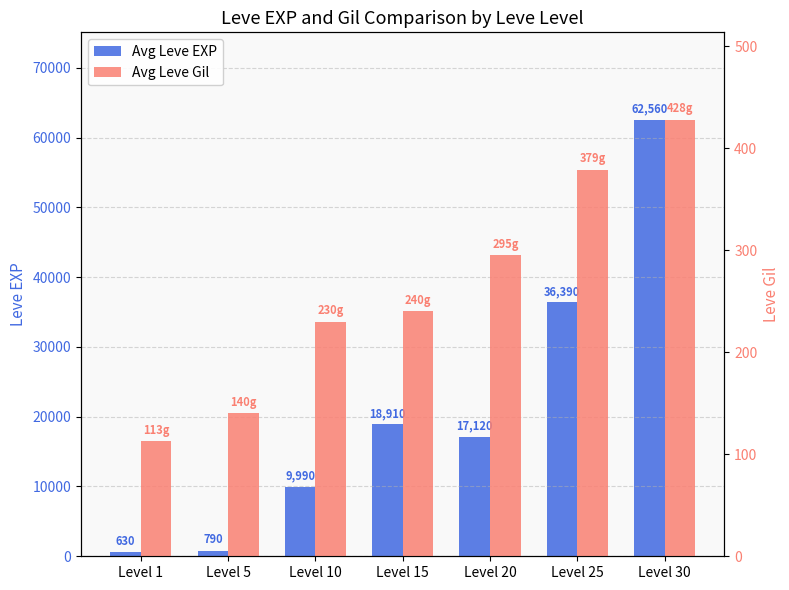

Count the number of data series in this chart.

2